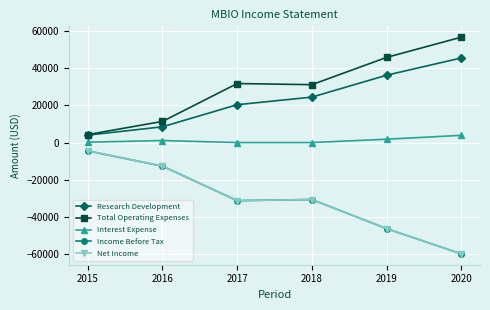

What is the average value of the Income Before Tax series?

-30933